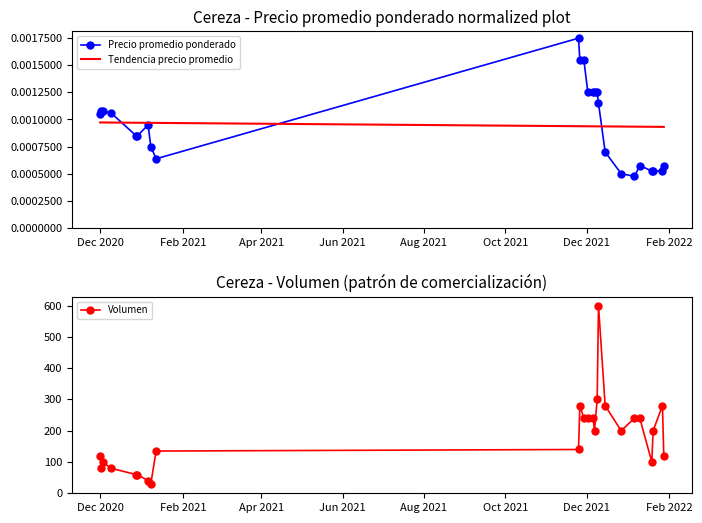

True or false: precio_promedio has a value of 10750 at precio_kg.

True